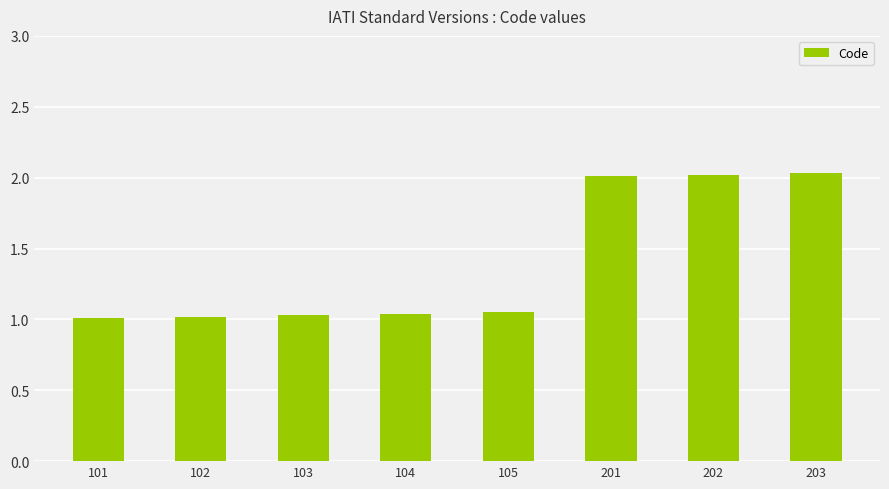

The value at 201 is 1.2. True or false?

False